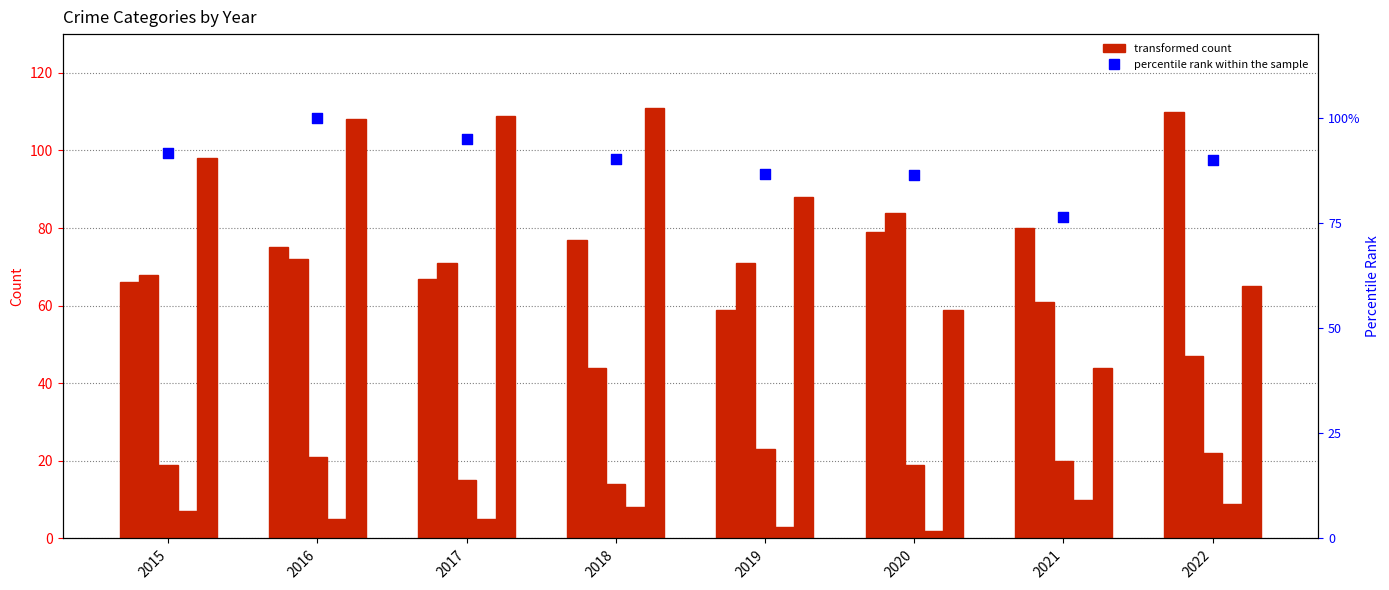

Which series has the widest spread of Y values?

Robbery